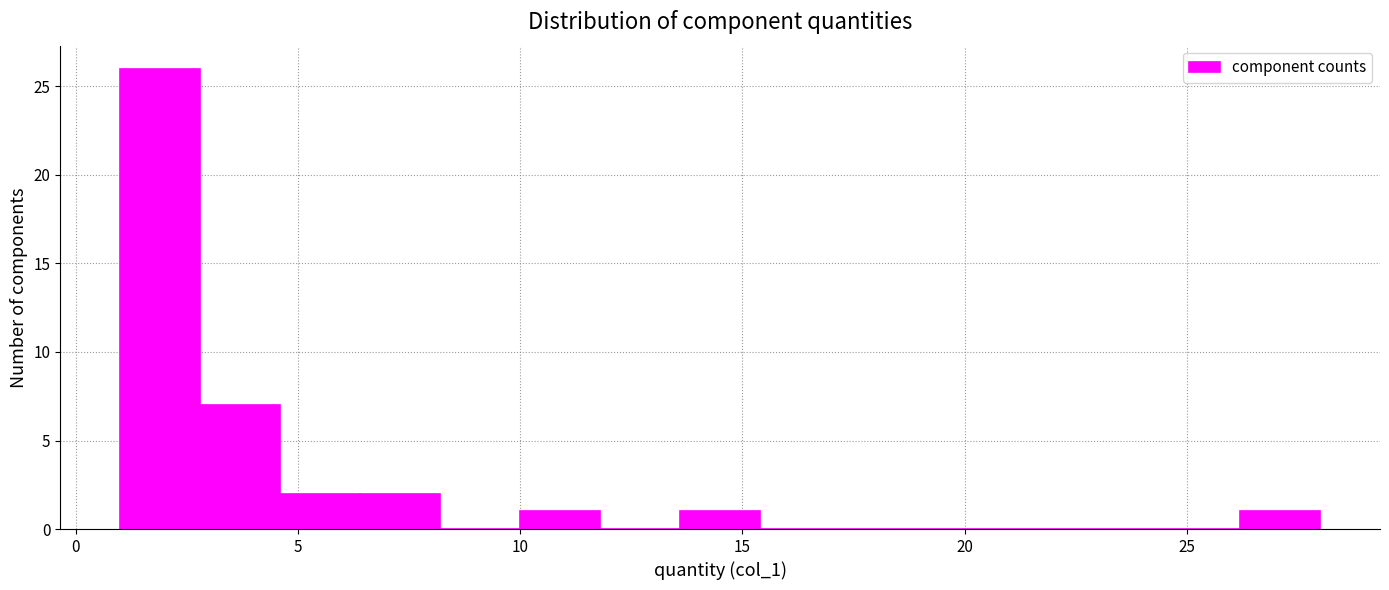

Around what value on the x-axis is the tallest bar? Give the approximate position of its centre, as read against the axis.

2.0